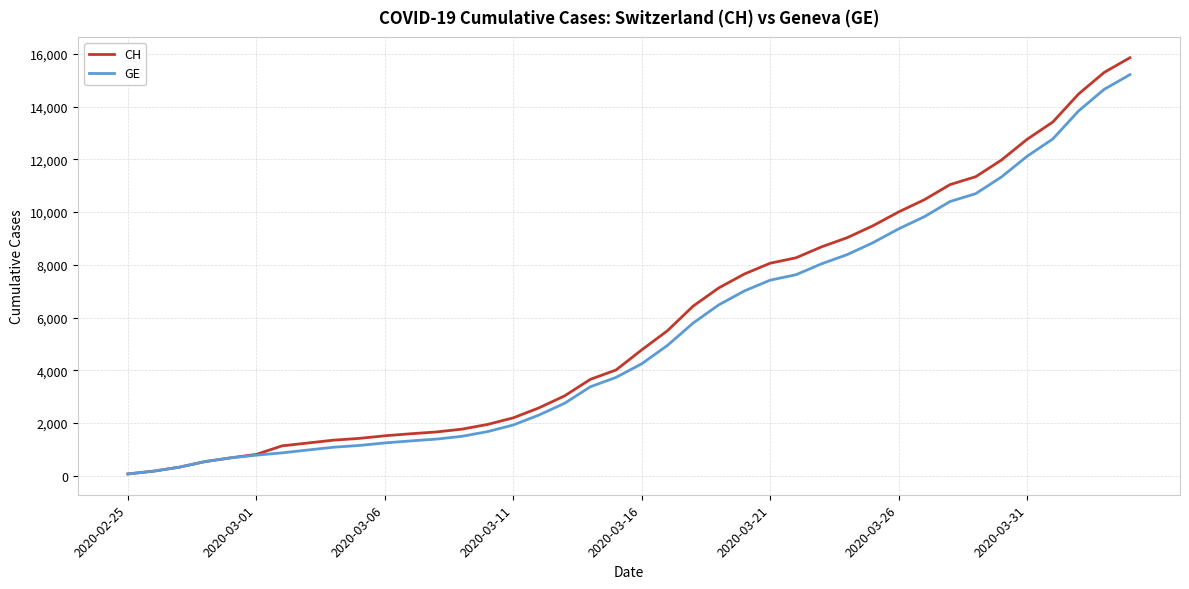

List the series in order of their overall mean, highest first.

CH, GE